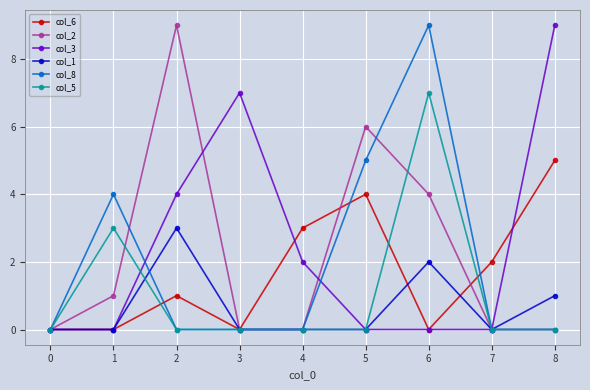

Is it true that col_8 equals 6 at 2?

False